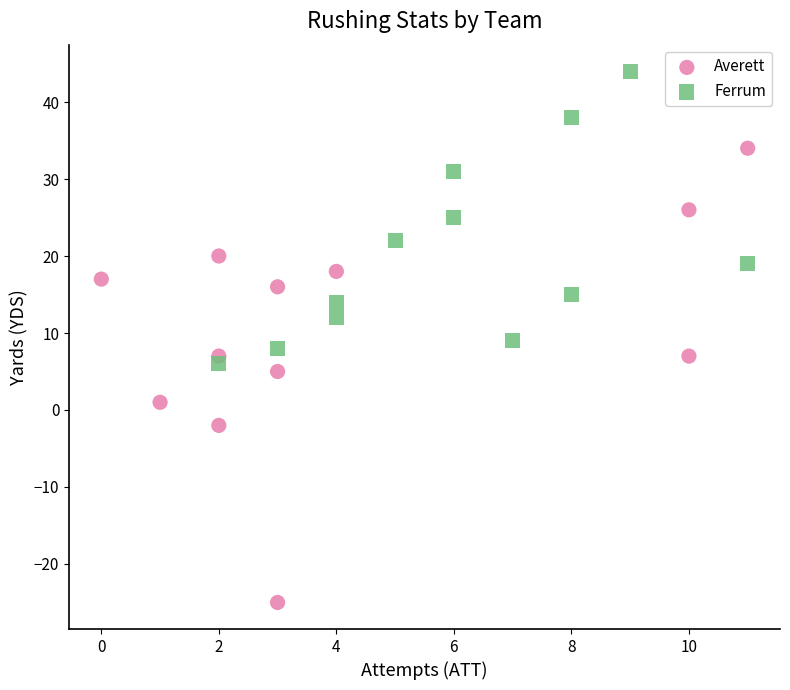

Which series contains the highest Y value?

Ferrum